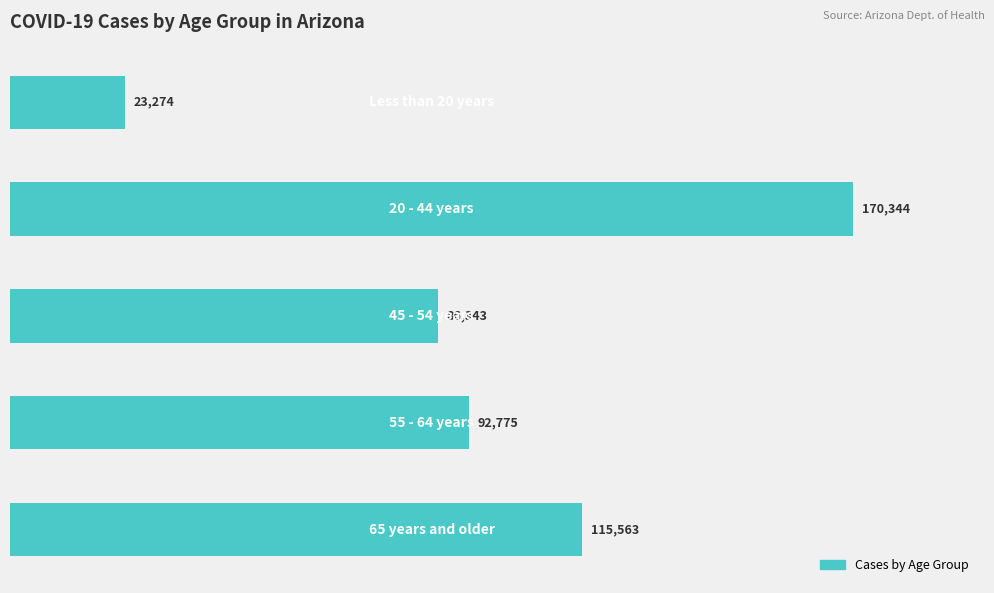

What is the difference between the second highest and second lowest values?

29220